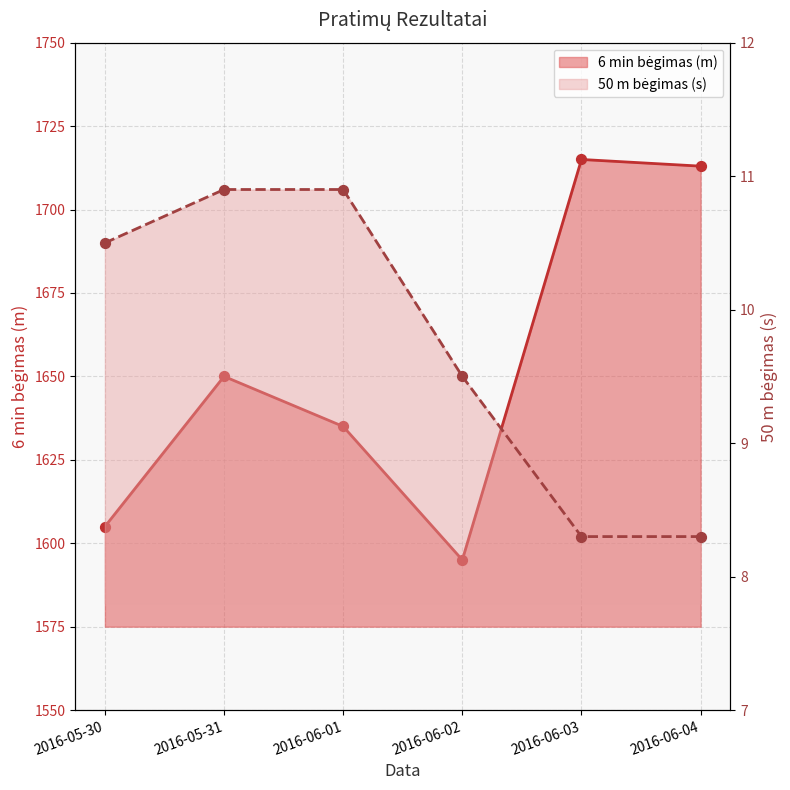

Which series reaches the maximum Y coordinate?

6 min bėgimas (m)